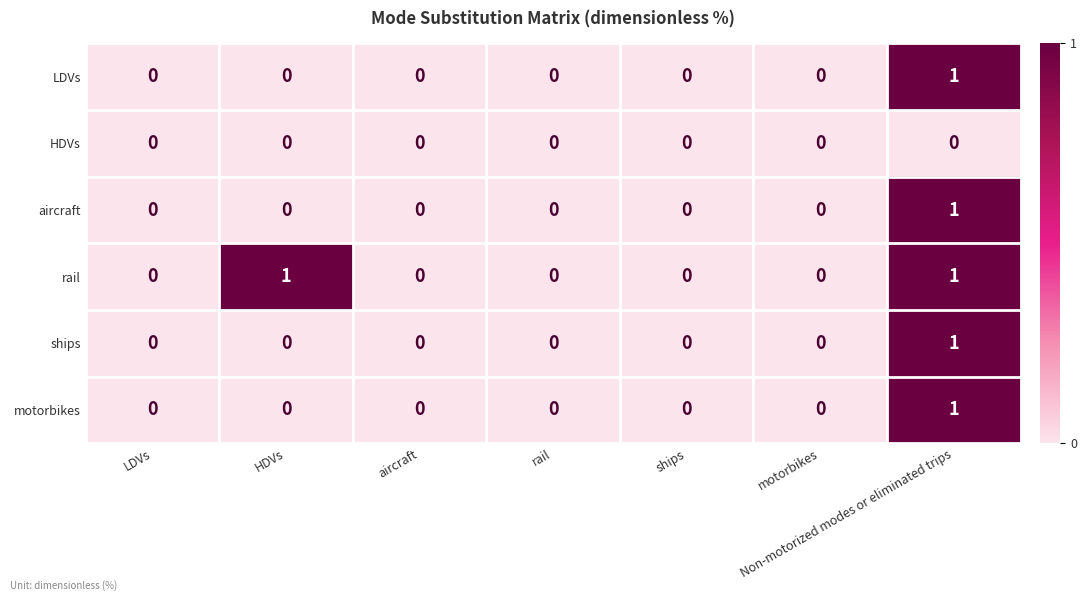

At which category is the sum across all series the highest?

Non-motorized modes or eliminated trips